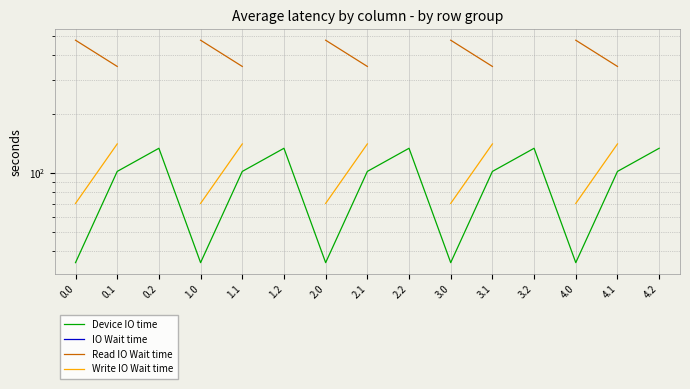

True or false: Write IO Wait time and Read IO Wait time cross at least once.

False